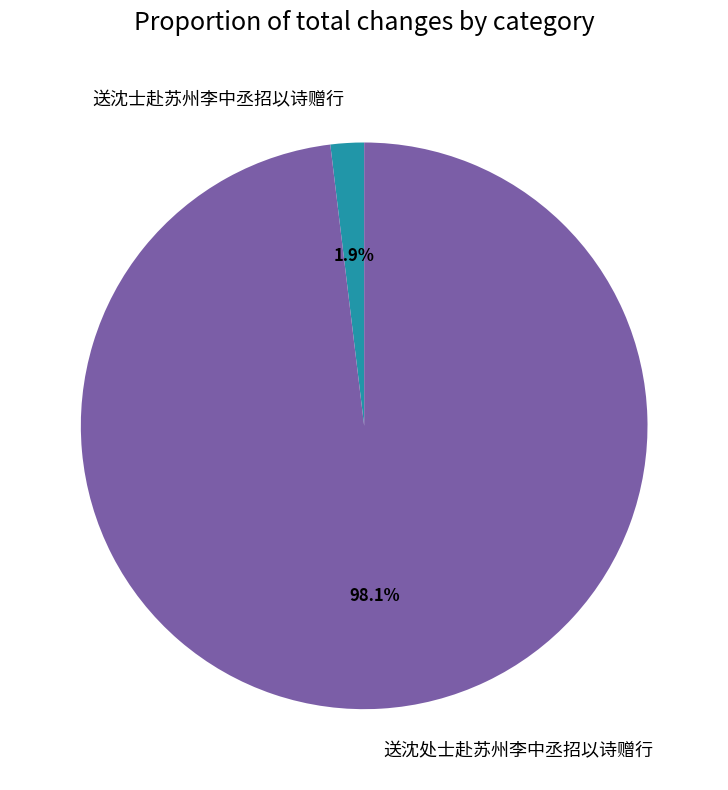

How many slices are in this pie chart?

2